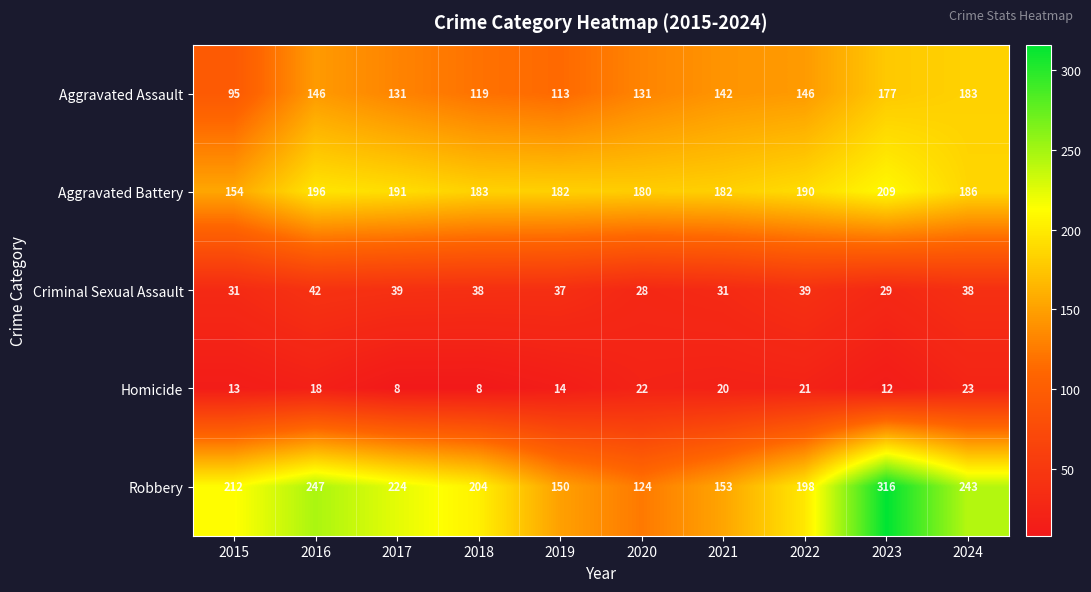

Which category has the highest value across all series?

2023